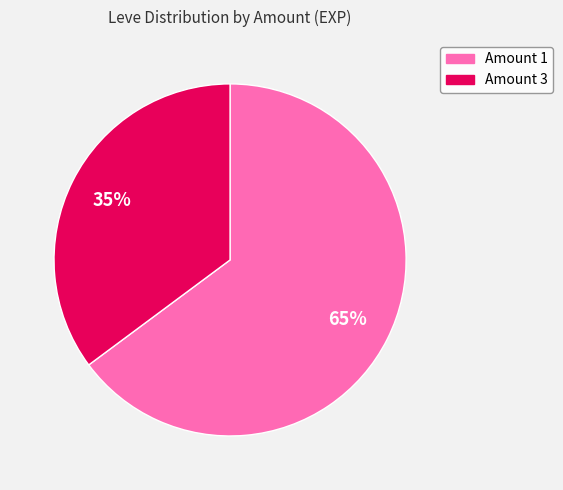

Rank the categories by value from lowest to highest.

Amount 3, Amount 1